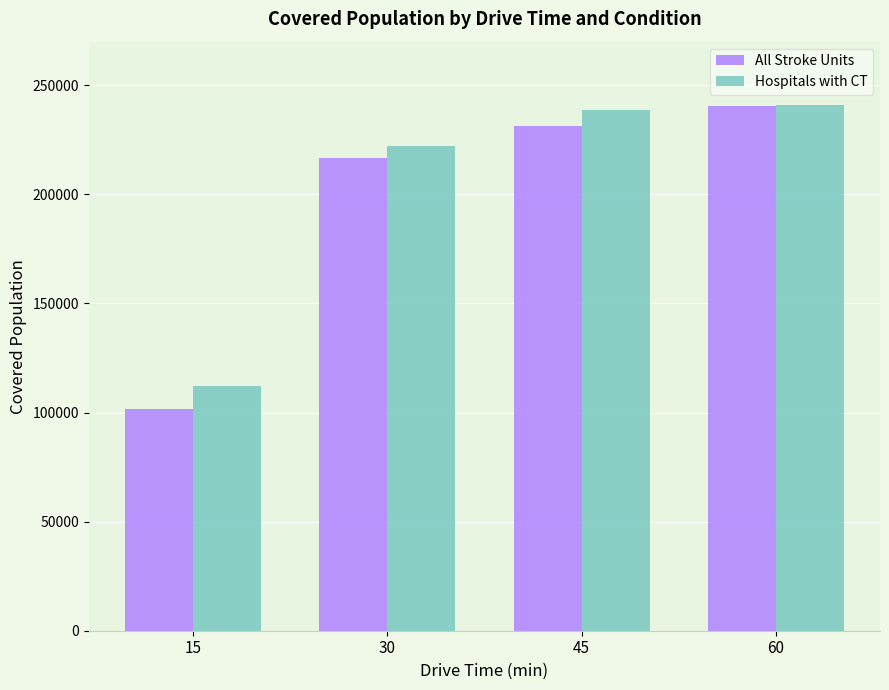

What is the value of the All Stroke Units bar at the 1st from the left?

101518